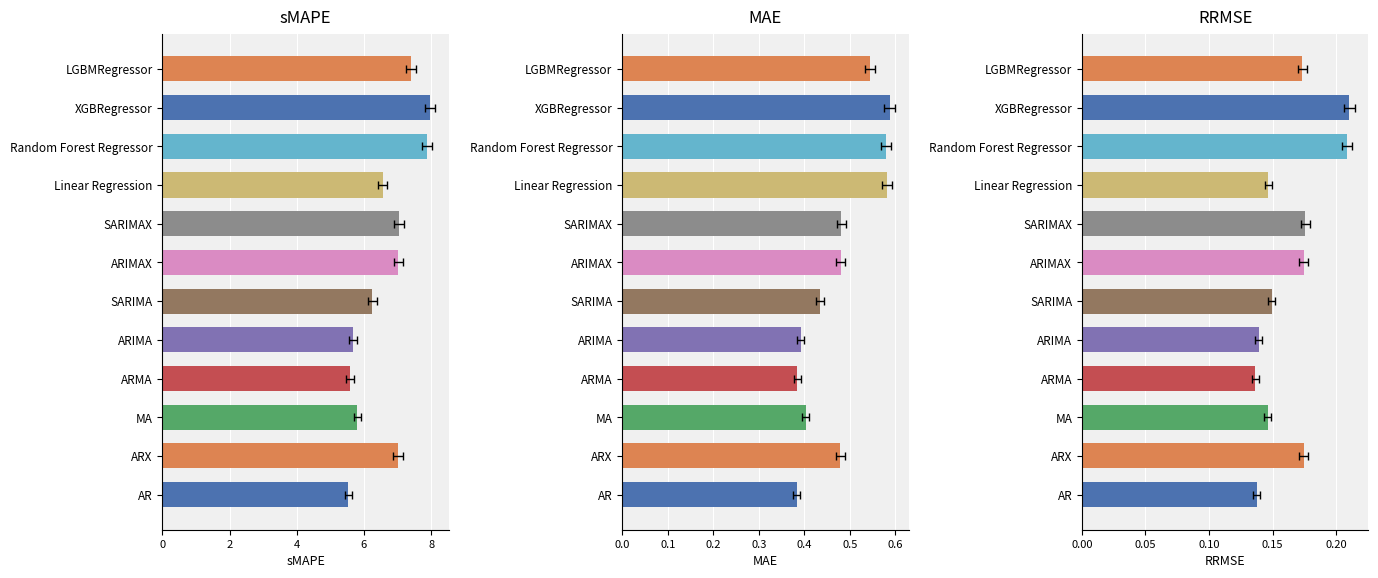

What is the label of the 2nd bar from the left?

ARX